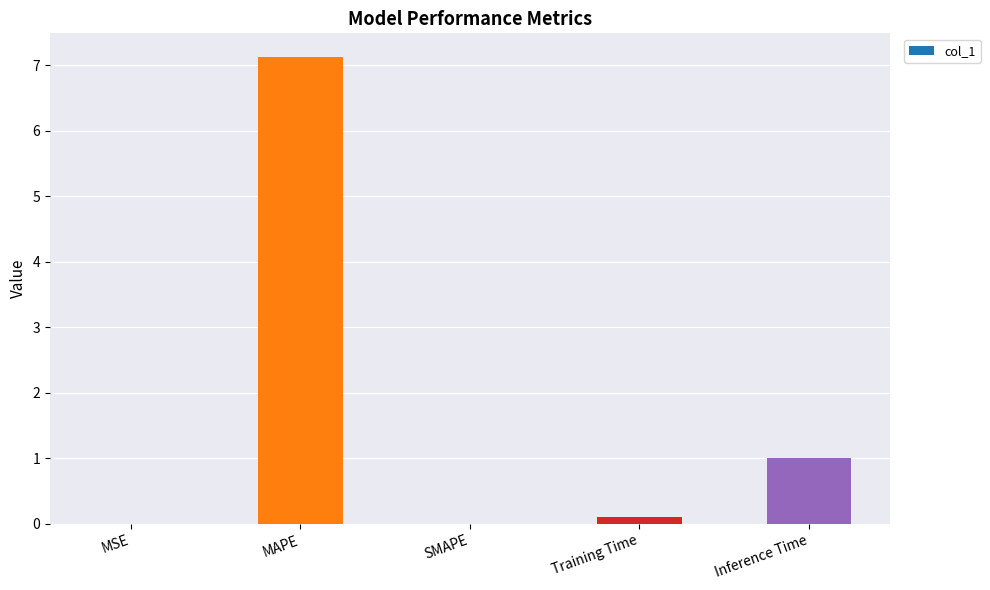

Are the bars horizontal?

No